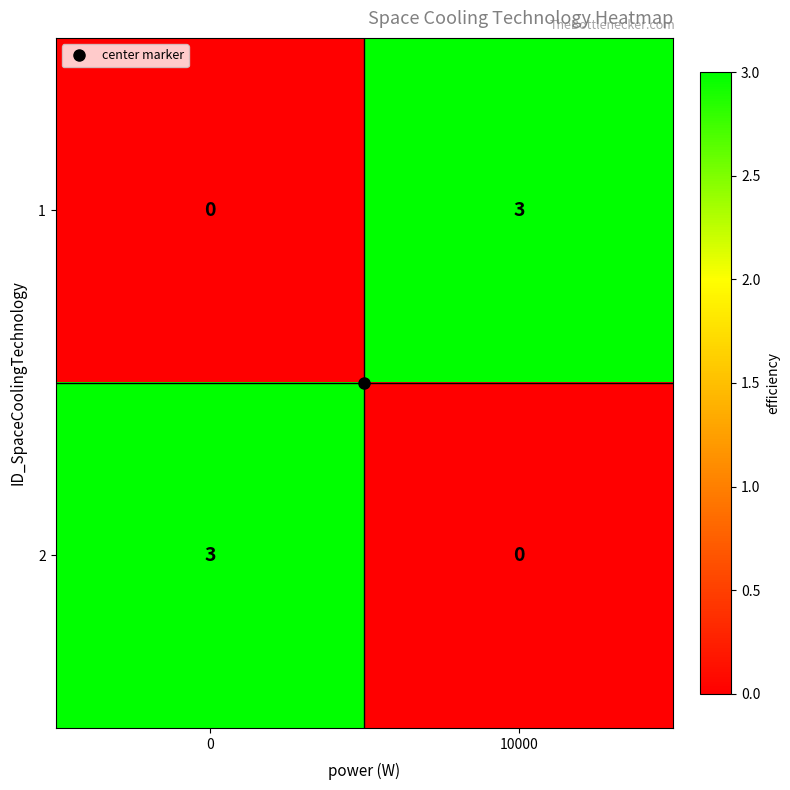

List the labels in order of 1 value, smallest first.

0, 10000